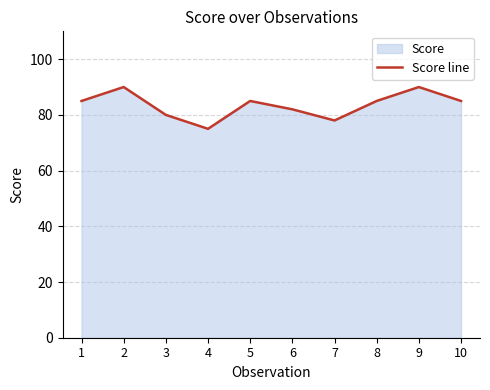

Reading right to left, extract all data points from this chart.

10=85	9=90	8=85	7=78	6=82	5=85	4=75	3=80	2=90	1=85